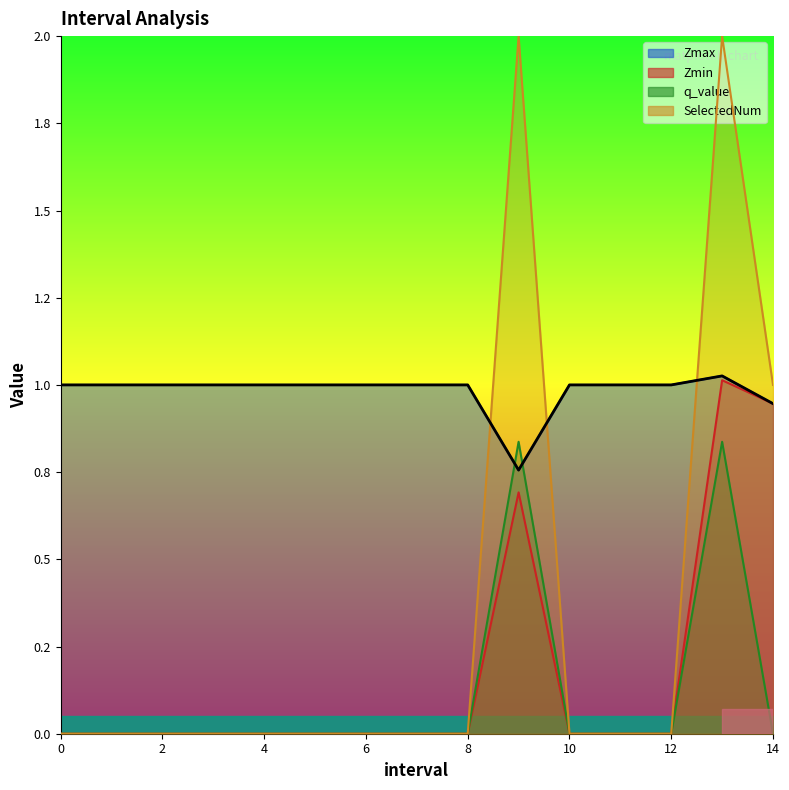

Reading left to right, what are all the values shown in this chart?

Zmax: 0=1.0	1=1.0	2=1.0	3=1.0	4=1.0	5=1.0	6=1.0	7=1.0	8=1.0	9.0=0.8	10=1.0	11=1.0	12=1.0	13.0=1.0	14.0=0.9
Zmin: 0=0.0	1=0.0	2=0.0	3=0.0	4=0.0	5=0.0	6=0.0	7=0.0	8=0.0	9.0=0.7	10=0.0	11=0.0	12=0.0	13.0=1.0	14.0=0.9
q_value: 0=0.0	1=0.0	2=0.0	3=0.0	4=0.0	5=0.0	6=0.0	7=0.0	8=0.0	9.0=0.8	10=0.0	11=0.0	12=0.0	13.0=0.8	14.0=0.0
SelectedNum: 0=0.0	1=0.0	2=0.0	3=0.0	4=0.0	5=0.0	6=0.0	7=0.0	8=0.0	9.0=2.0	10=0.0	11=0.0	12=0.0	13.0=2.0	14.0=1.0